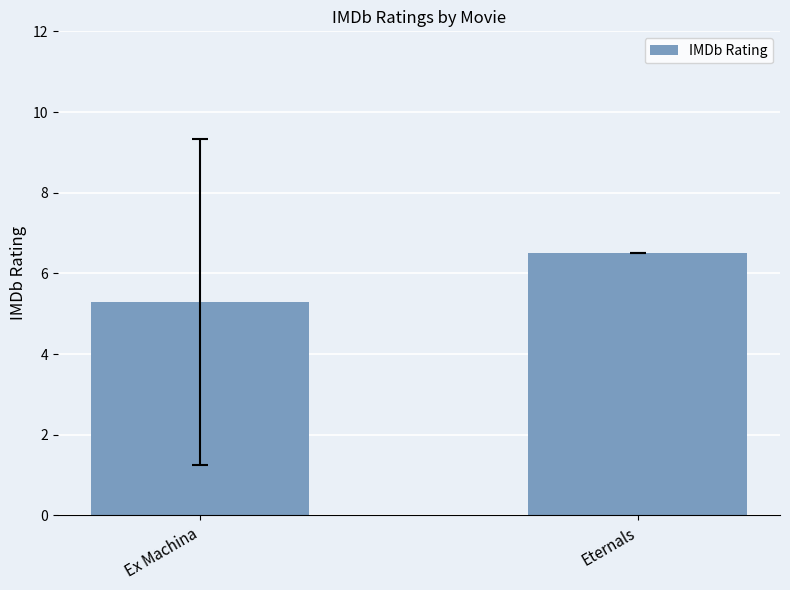

How many distinct data groups are displayed?

1